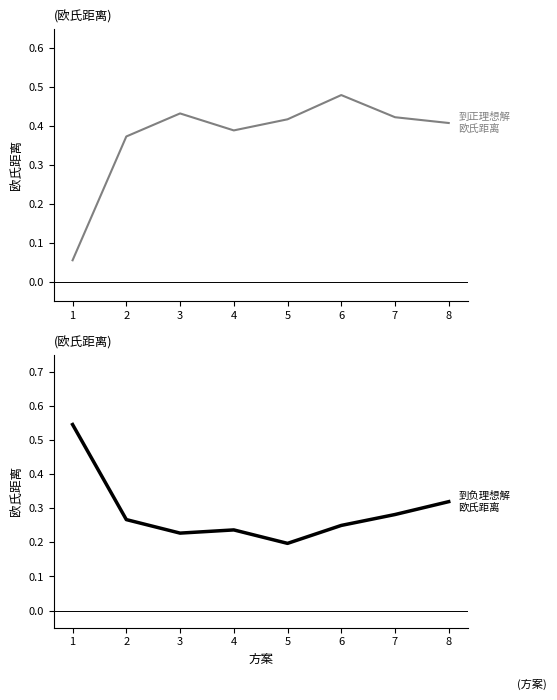

True or false: 到正理想解欧氏距离 and 到负理想解欧氏距离 cross at least once.

True